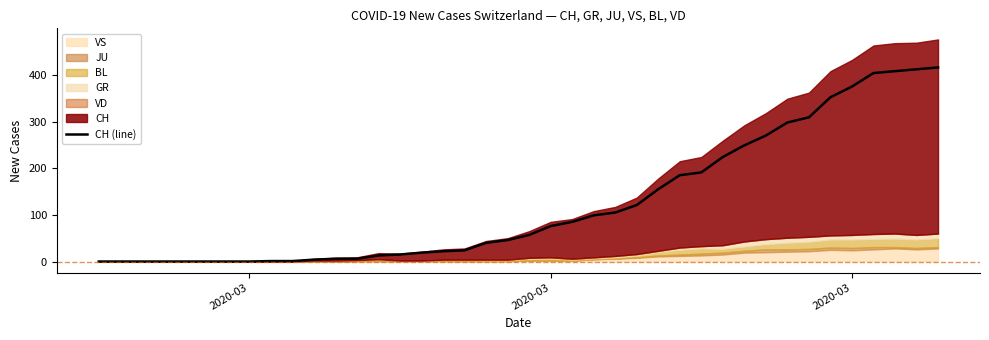

At which label does the data first exceed 57?

2020-03